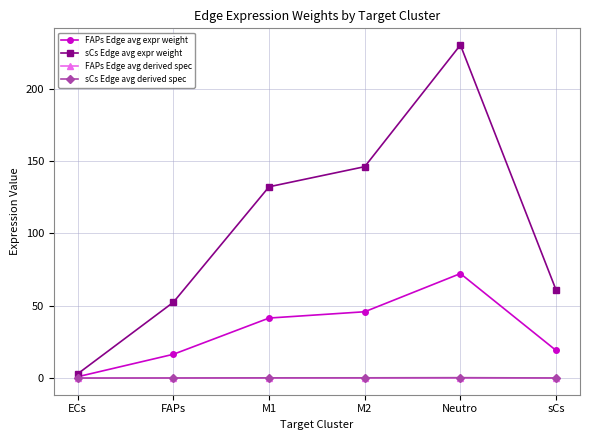

What is the sum of all FAPs Edge avg expr weight values?

196.1